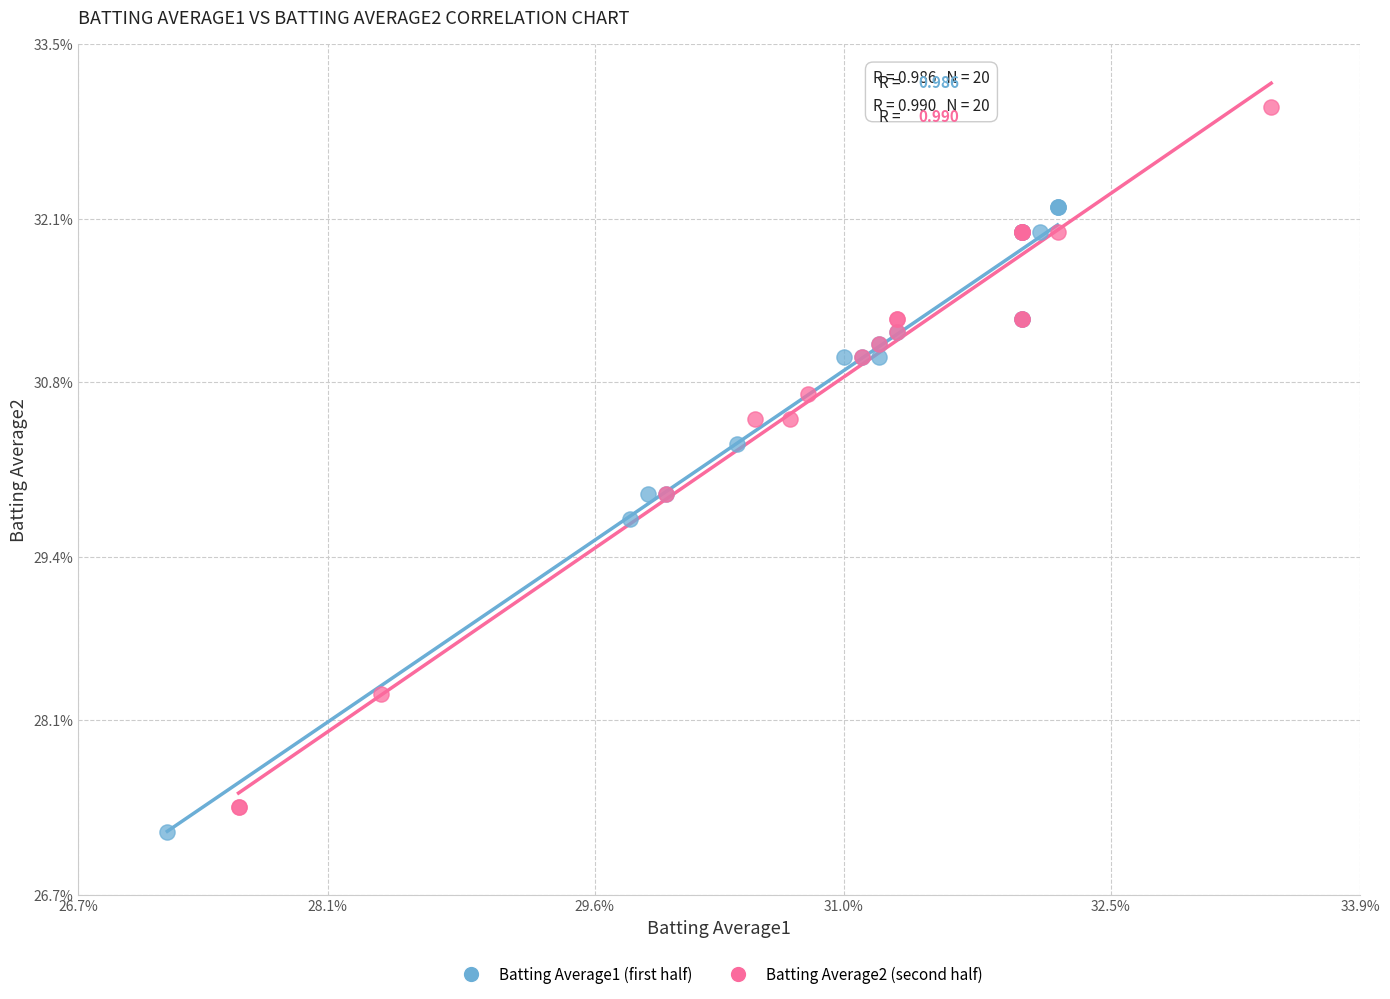

What are all the series names shown in the legend?

Batting Average1 (first half), Batting Average2 (second half)